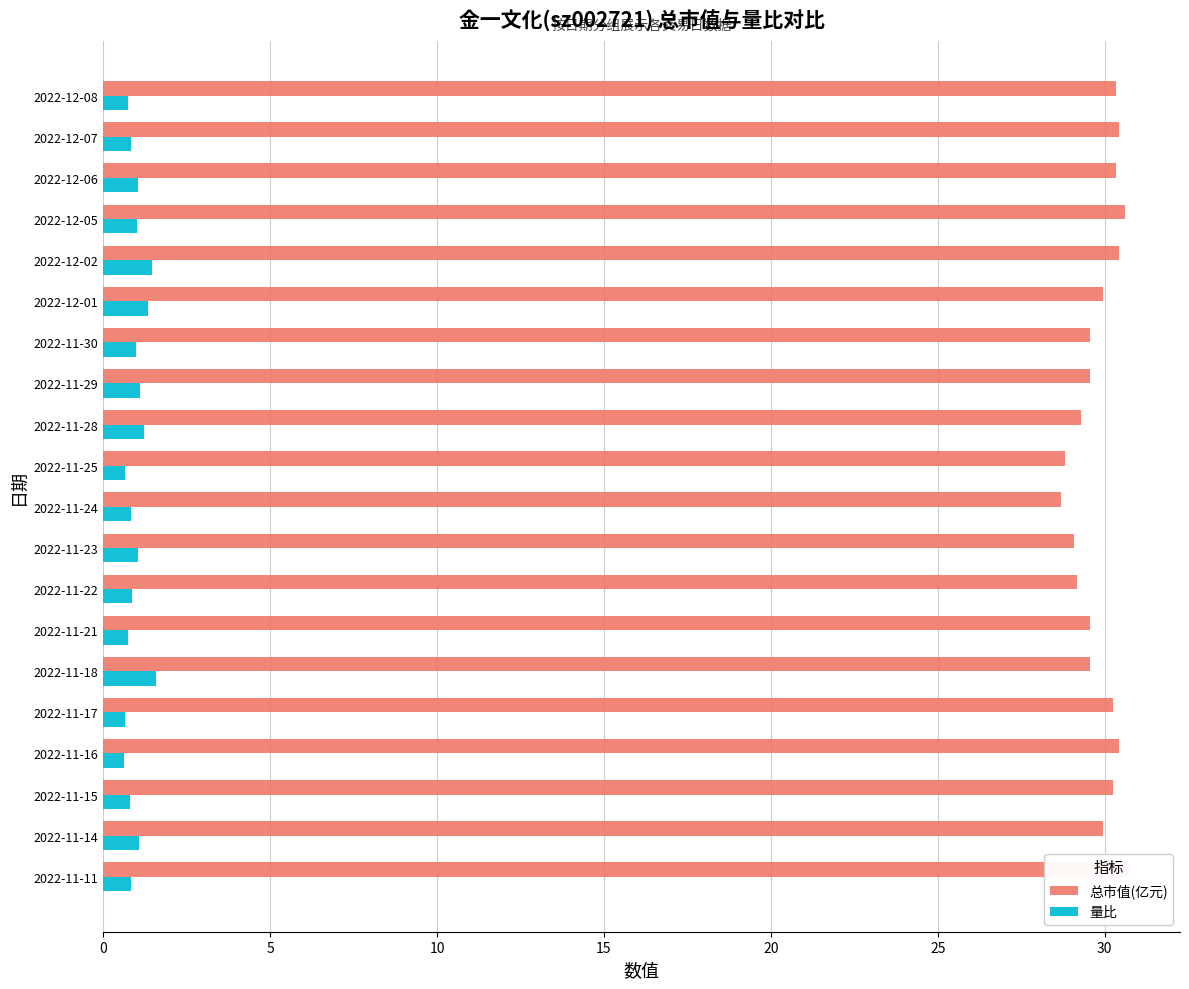

How many groups of bars are there?

20